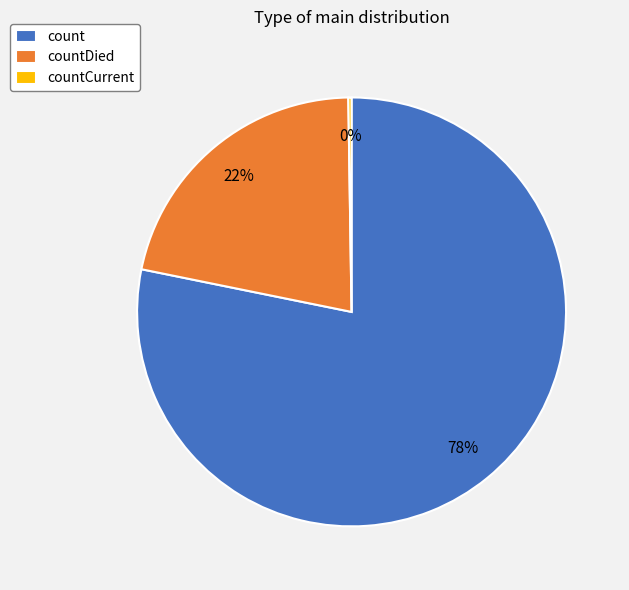

Which category has the biggest portion of the pie?

count